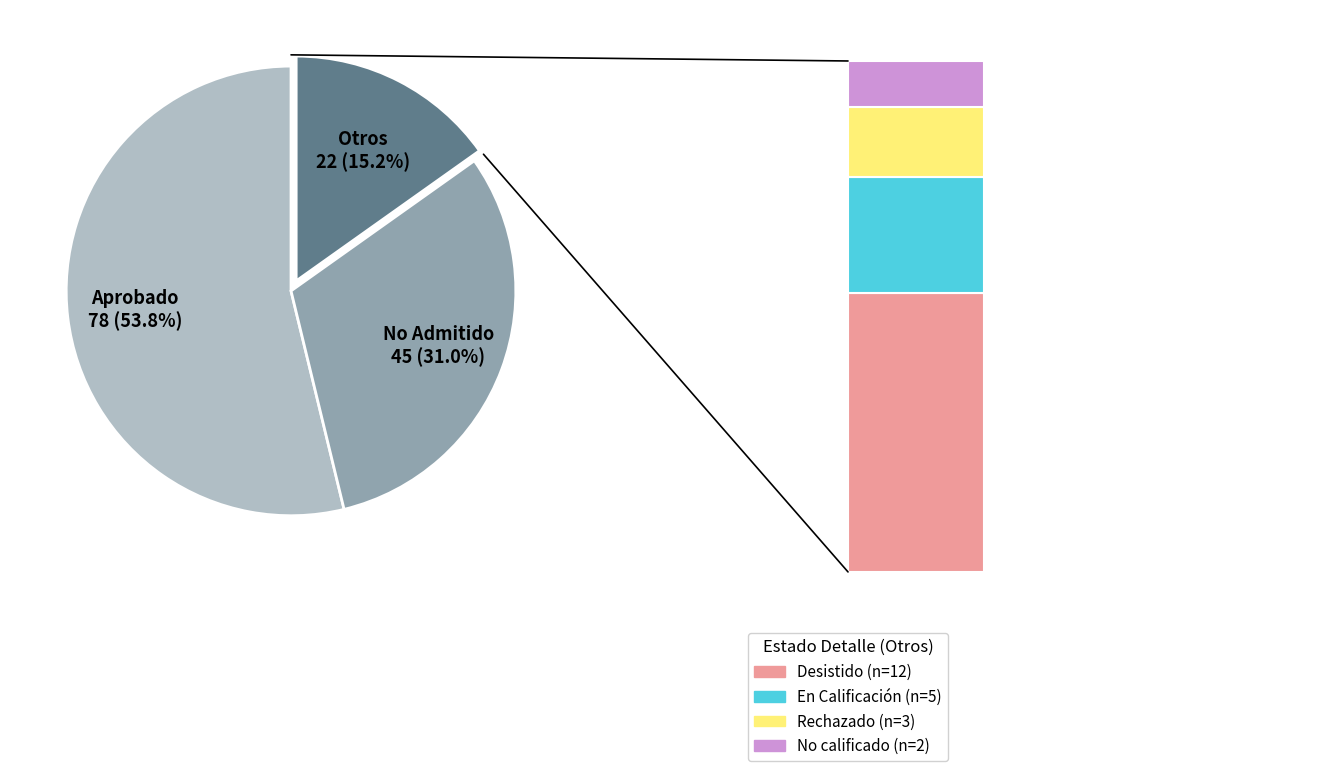

Do Rechazado and No Admitido a Tramitación together represent more than half of the pie?

No